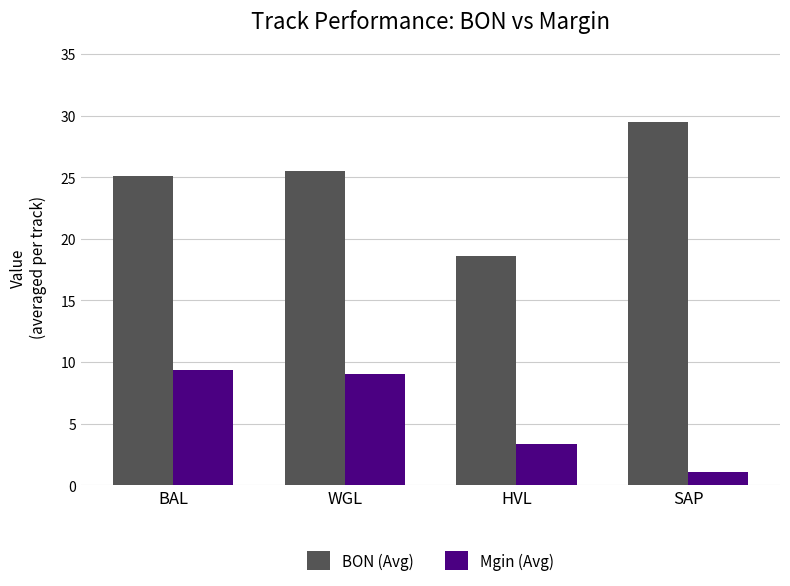

How many groups of bars are there?

4